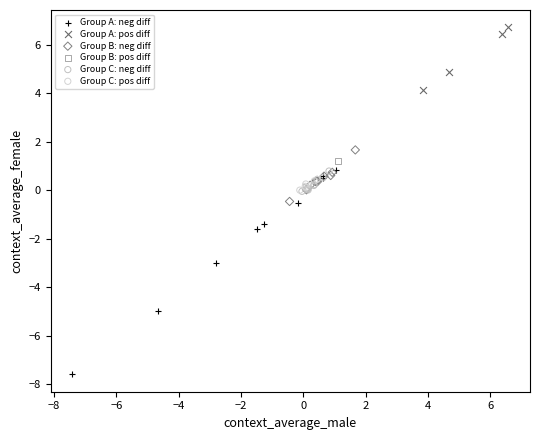

Which series reaches the maximum Y coordinate?

Group A: pos diff